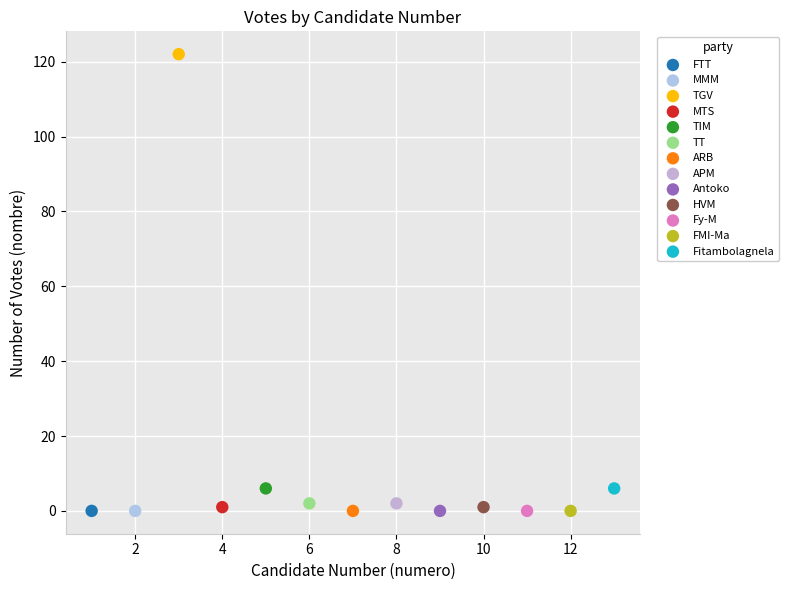

What are all the series names shown in the legend?

FTT, MMM, TGV, MTS, TIM, TT, ARB, APM, Antoko, HVM, Fy-M, FMI-Ma, Fitambolagnela